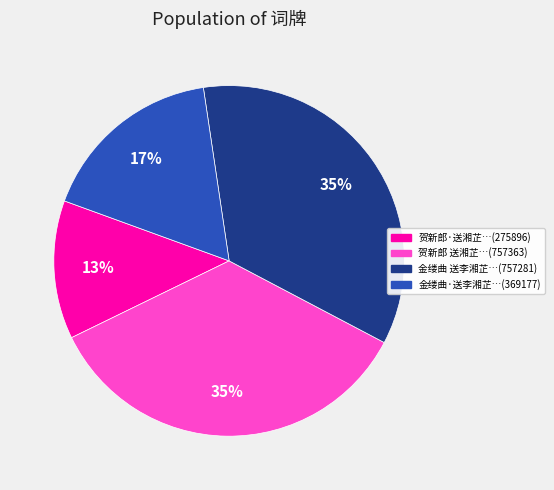

To the nearest percent, what is the difference between the largest and smallest slice percentages?

22%